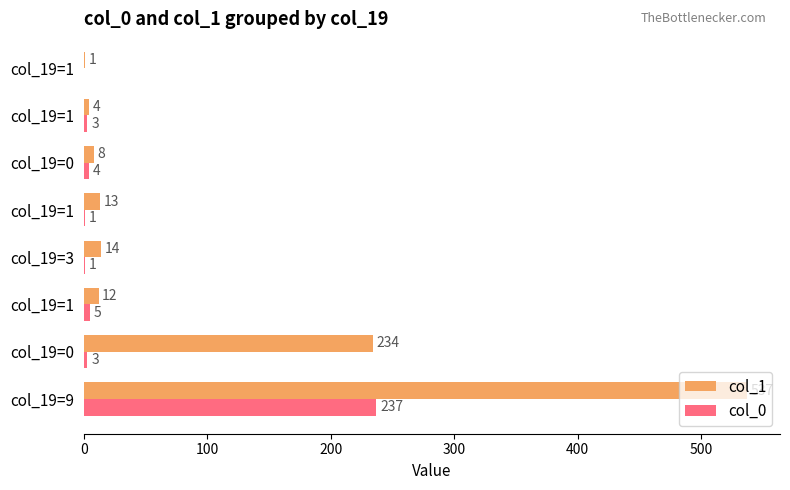

What is the average value of the col_1 series?

103